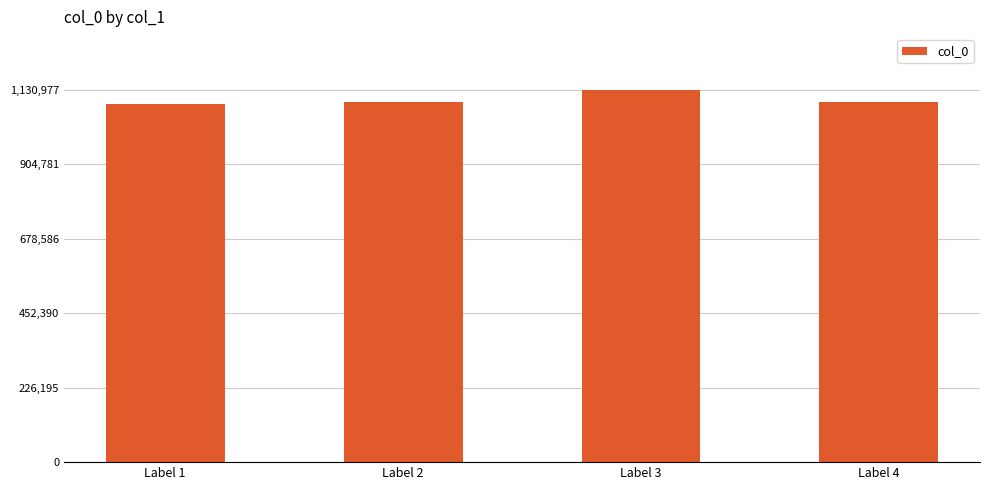

What is the change in value from Label 2 to Label 4?

-1